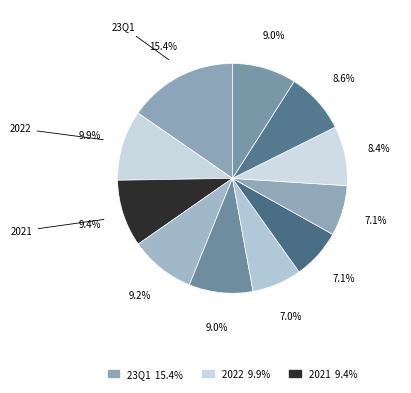

Rank the categories by value from lowest to highest.

2018, 2017, 2016, 2015, 2014, 2019, 2013, 2020, 2021, 2022, 23Q1